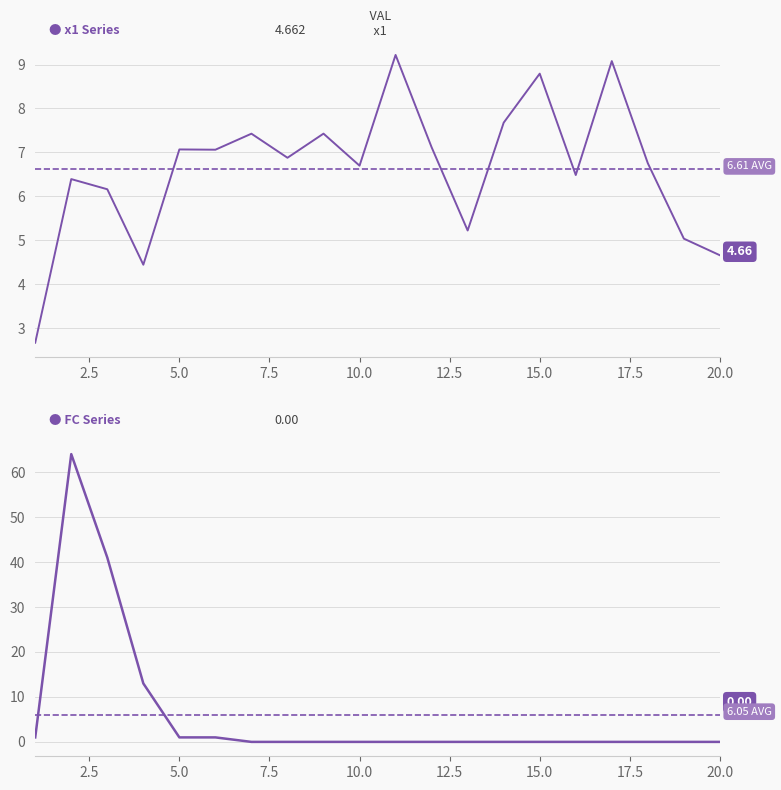

Rank the series at 7 from lowest to highest value.

FC, x1